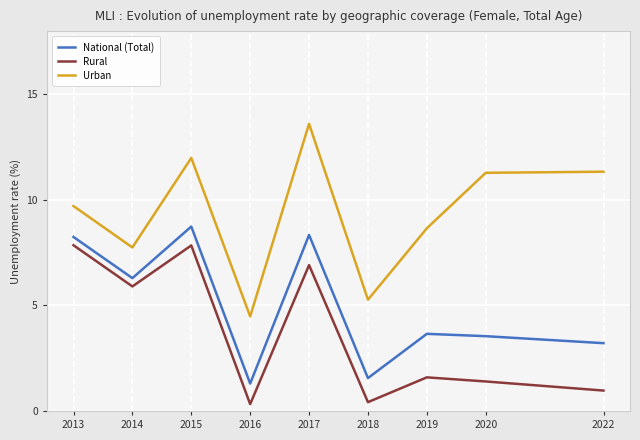

At which category does National (Total) reach its first local valley?

2014